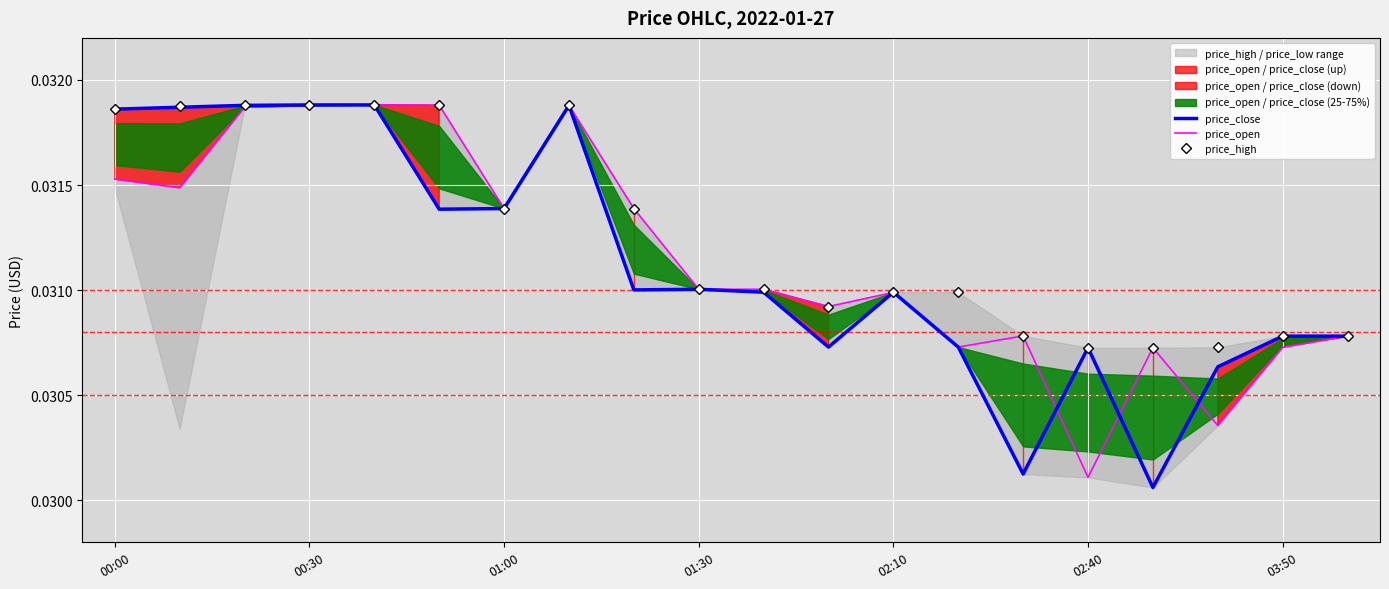

Count the price_close values in the range 0 to 1.

20